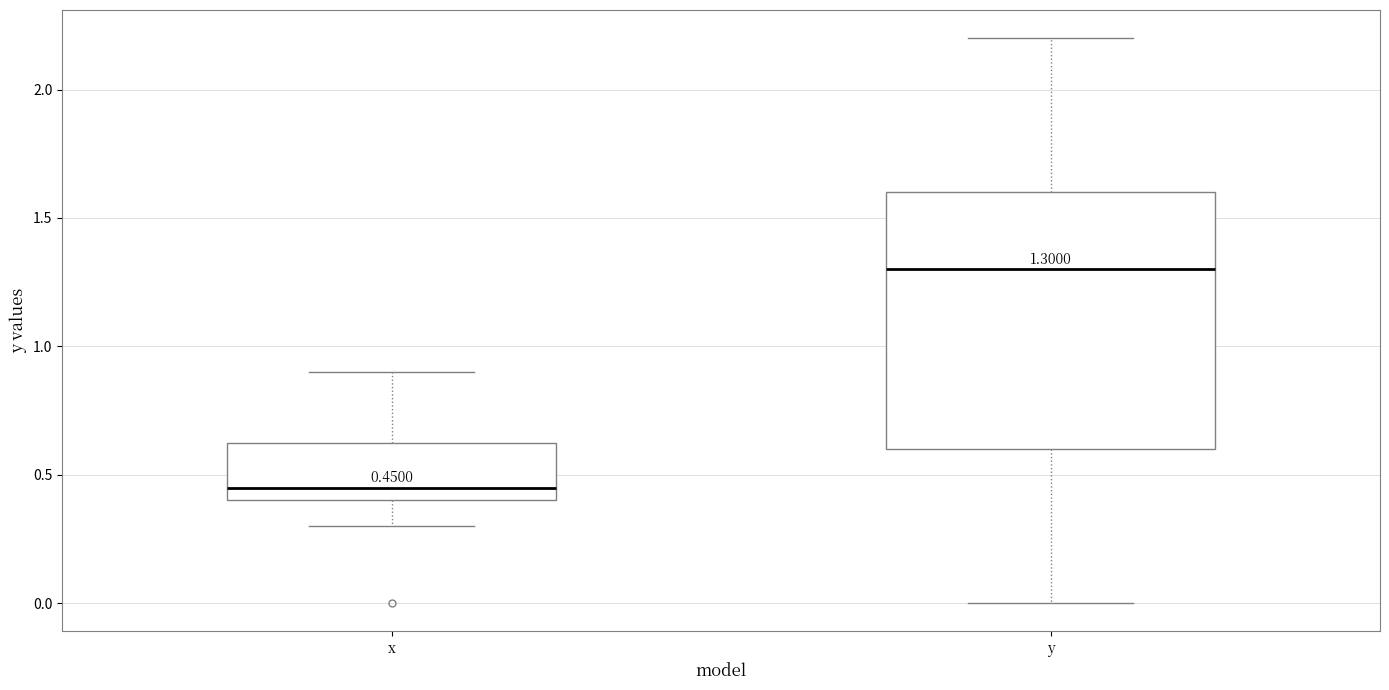

Which box has the highest median line?

y